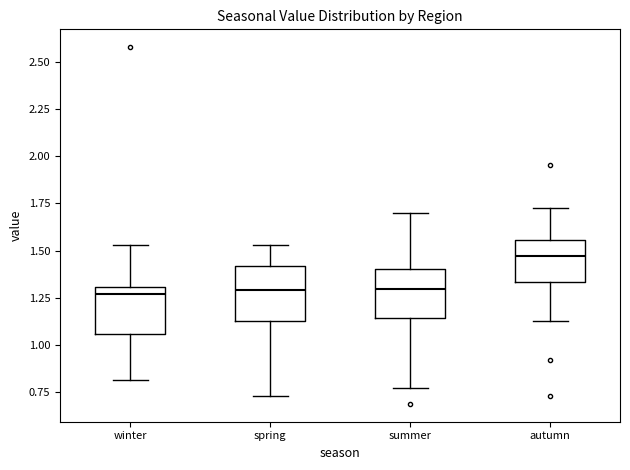

Reading left to right, read every box against the y-axis: the position of its median line, the range the box covers, and the ends of its whiskers. The values are not printed on the chart, so give them approximately, as read against the axis.

winter: median 1.25, box 1.05 to 1.30, whiskers 0.80 to 1.55
spring: median 1.30, box 1.15 to 1.40, whiskers 0.75 to 1.55
summer: median 1.30, box 1.15 to 1.40, whiskers 0.75 to 1.70
autumn: median 1.45, box 1.35 to 1.55, whiskers 1.15 to 1.70